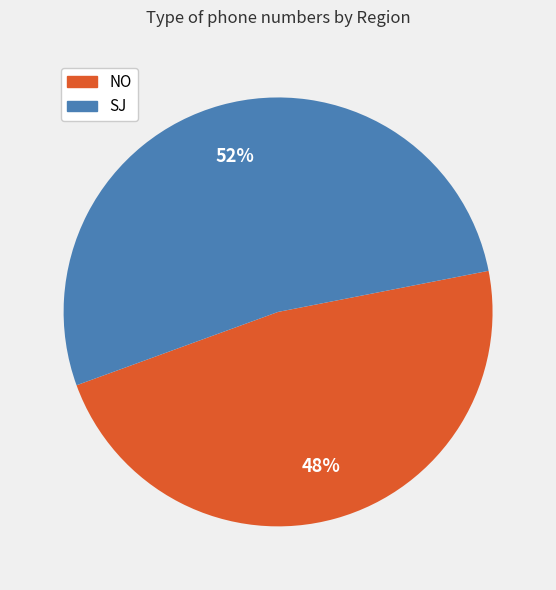

Between SJ and NO, which is larger?

SJ